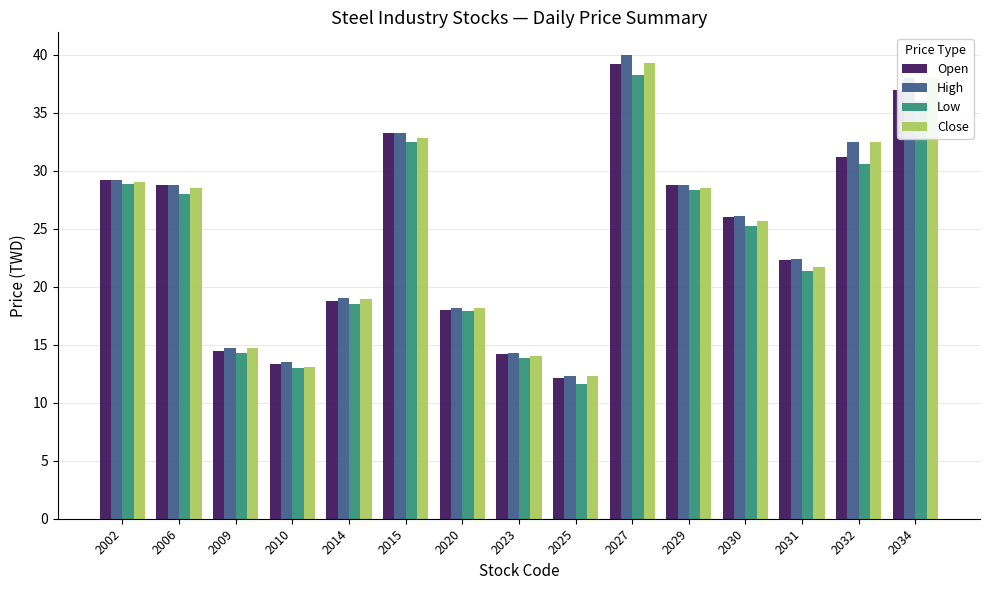

Does the chart contain any negative values?

No